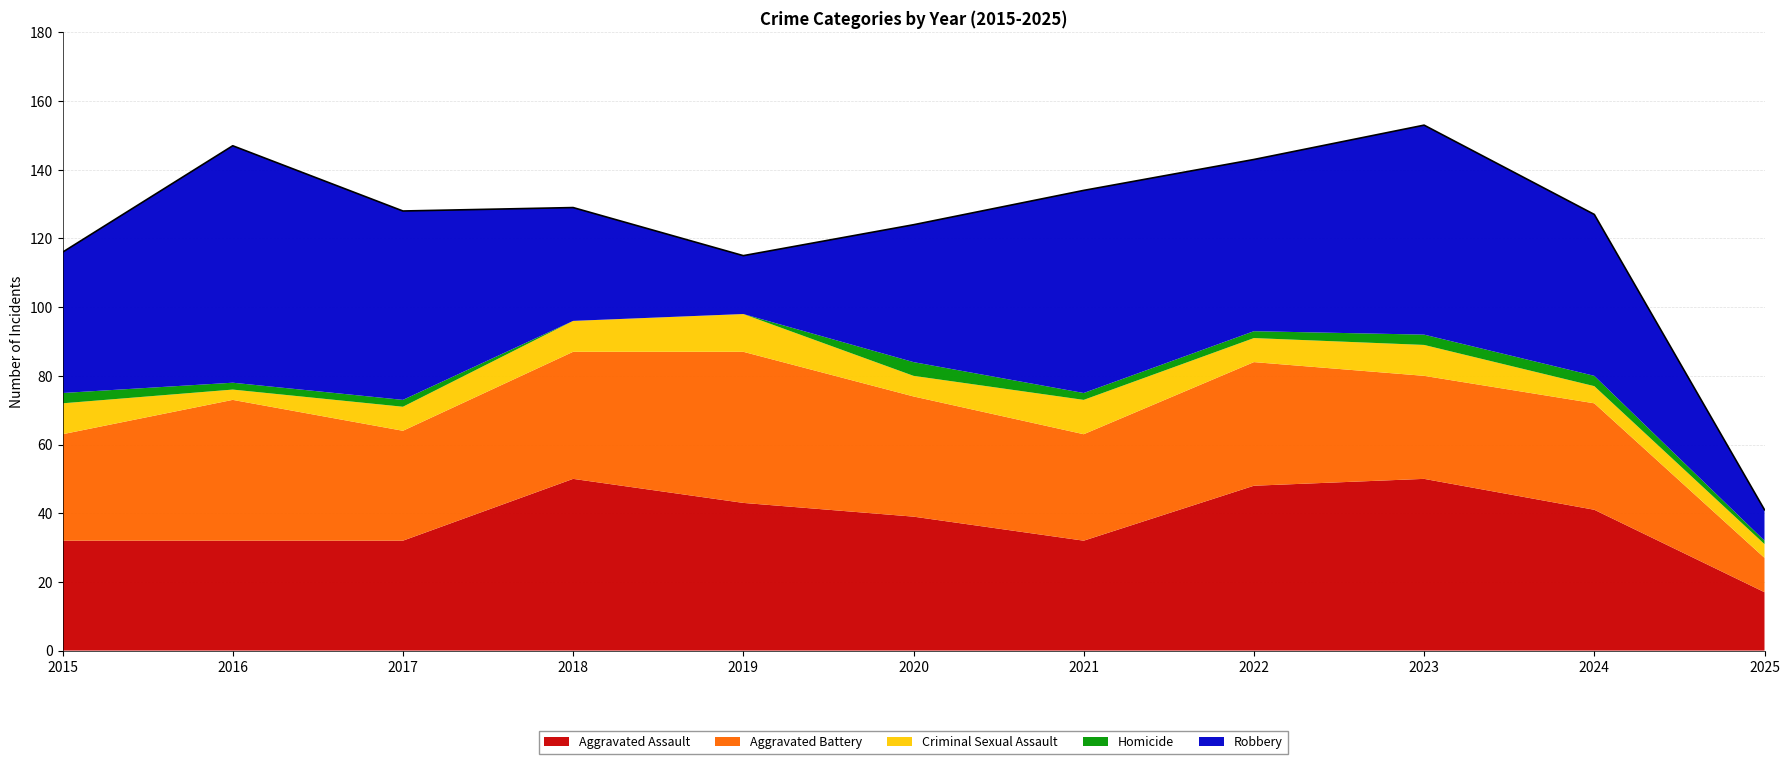

At which label is Aggravated Assault closest to 33?

2015